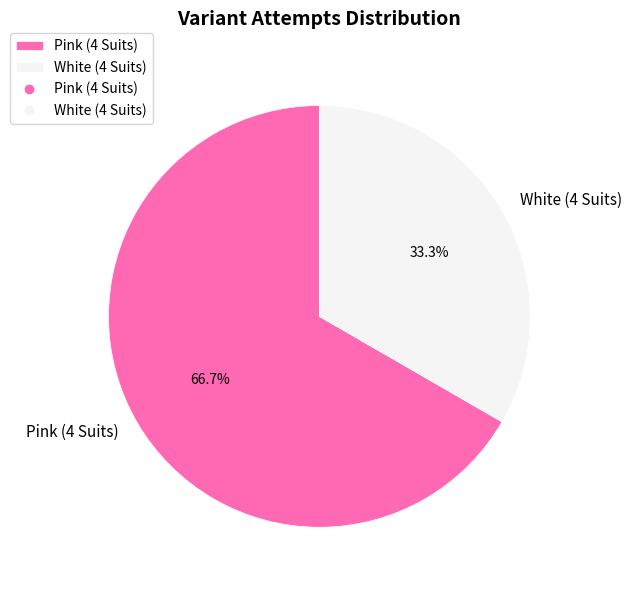

Is there a majority slice in this chart?

Yes